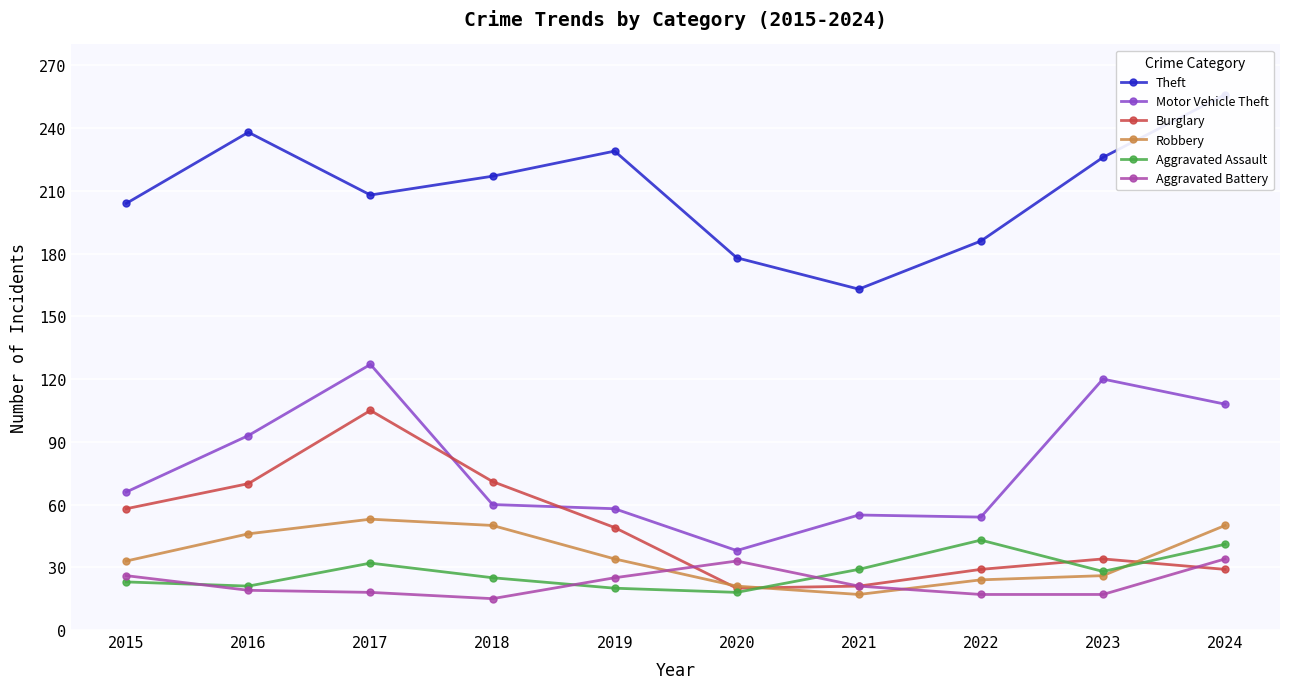

True or false: Aggravated Assault and Motor Vehicle Theft cross at least once.

False